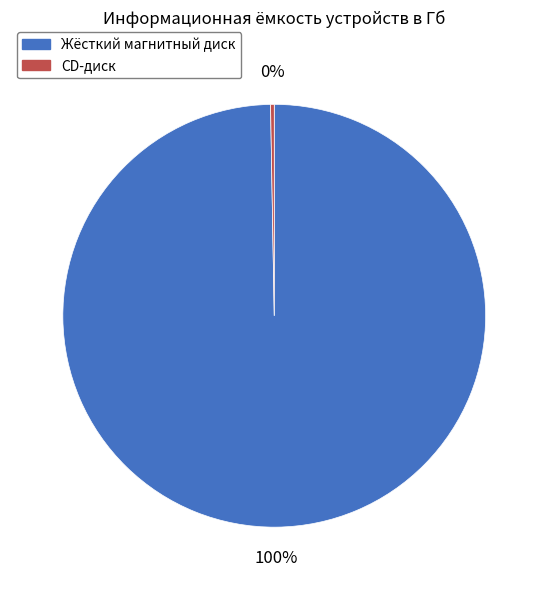

Is there a majority slice in this chart?

Yes